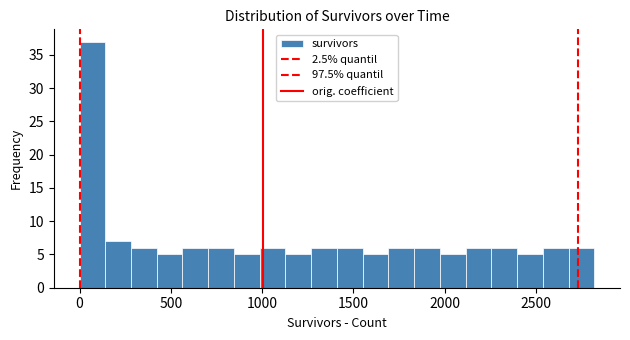

Around what value on the x-axis is the tallest bar? Give the approximate position of its centre, as read against the axis.

50